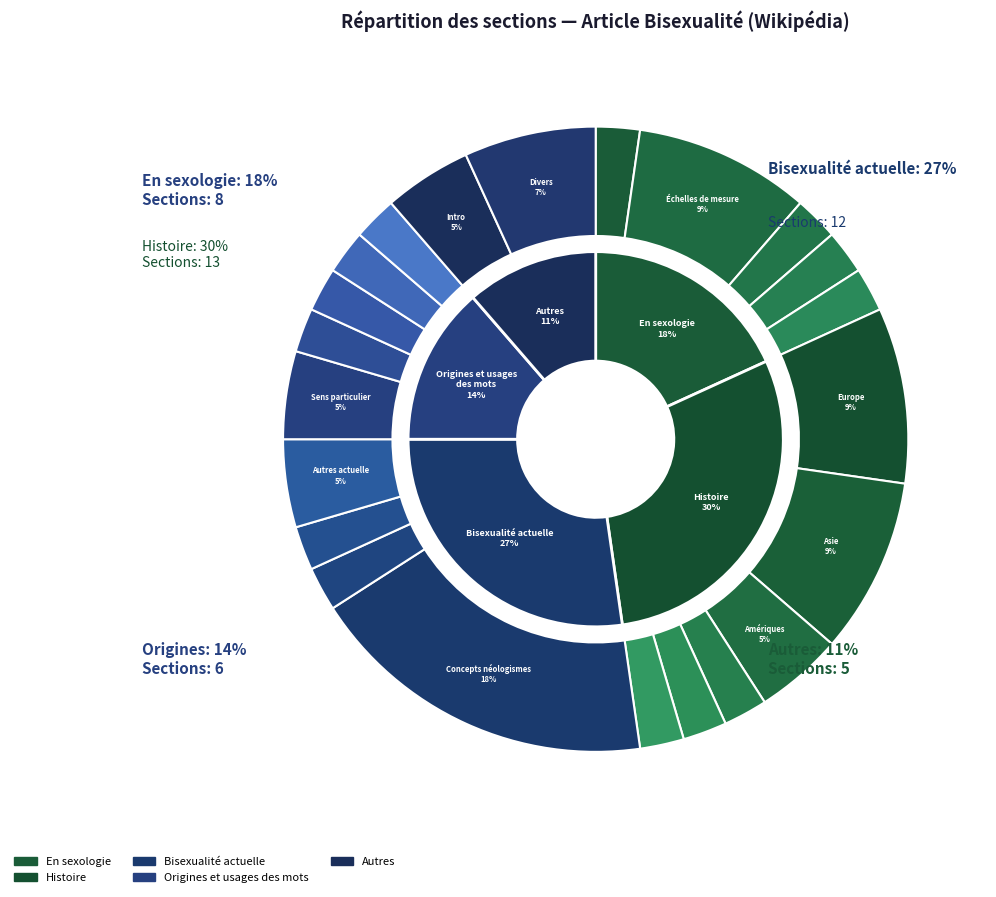

To the nearest percent, what percentage of the pie is Origines et usages des mots?

14%